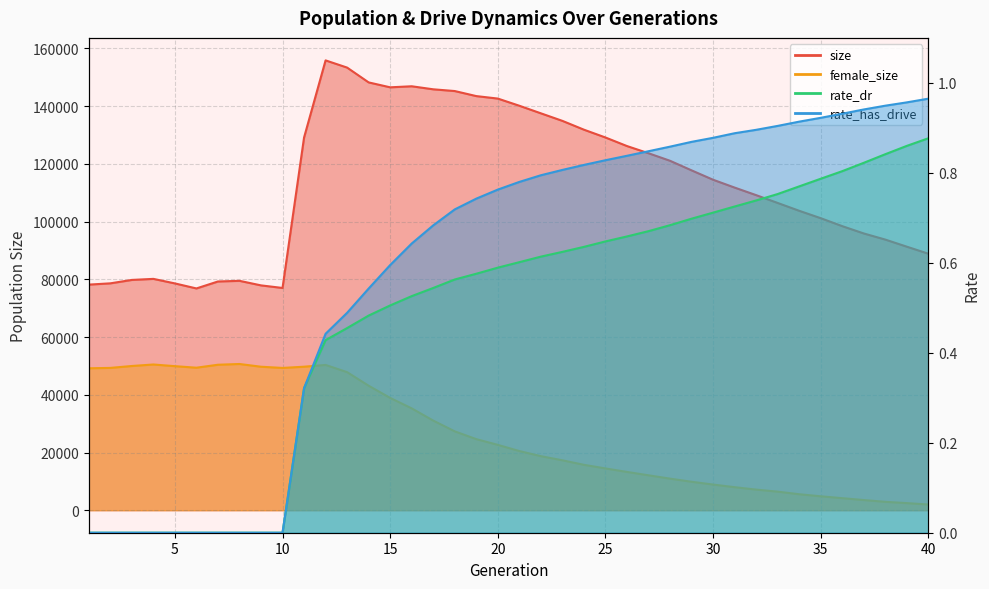

Rank the series at 13 from highest to lowest value.

size, female_size, rate_has_drive, rate_dr